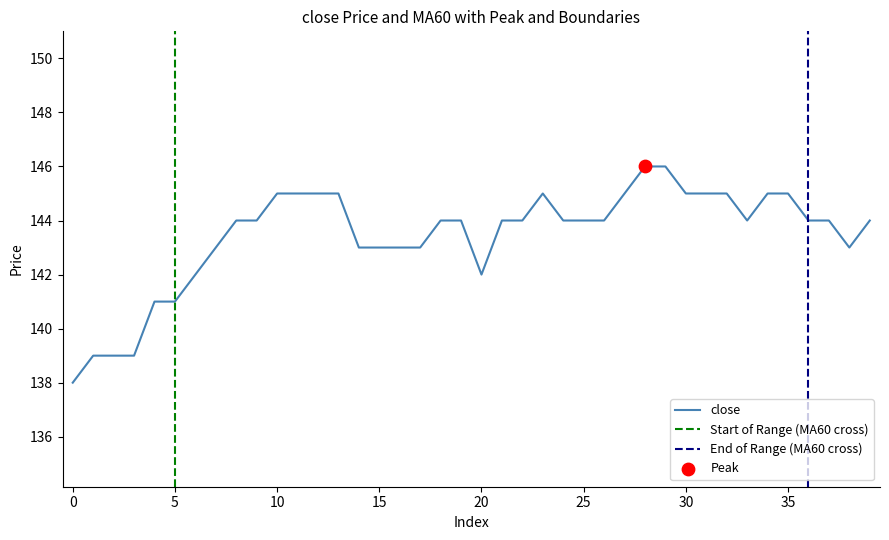

Which has a higher value, 25 or 11?

11